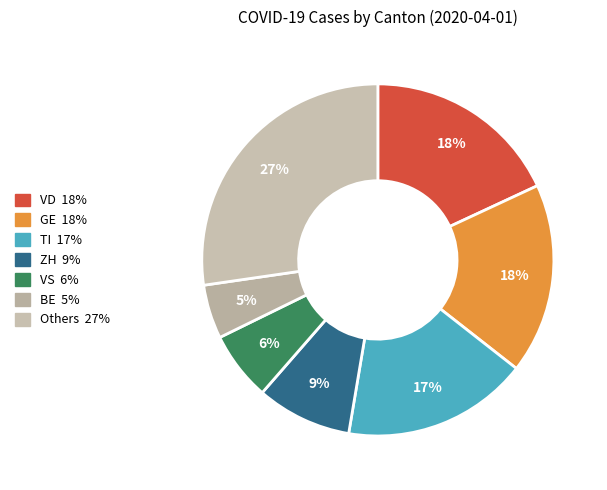

To the nearest percent, what is the average slice percentage?

14%